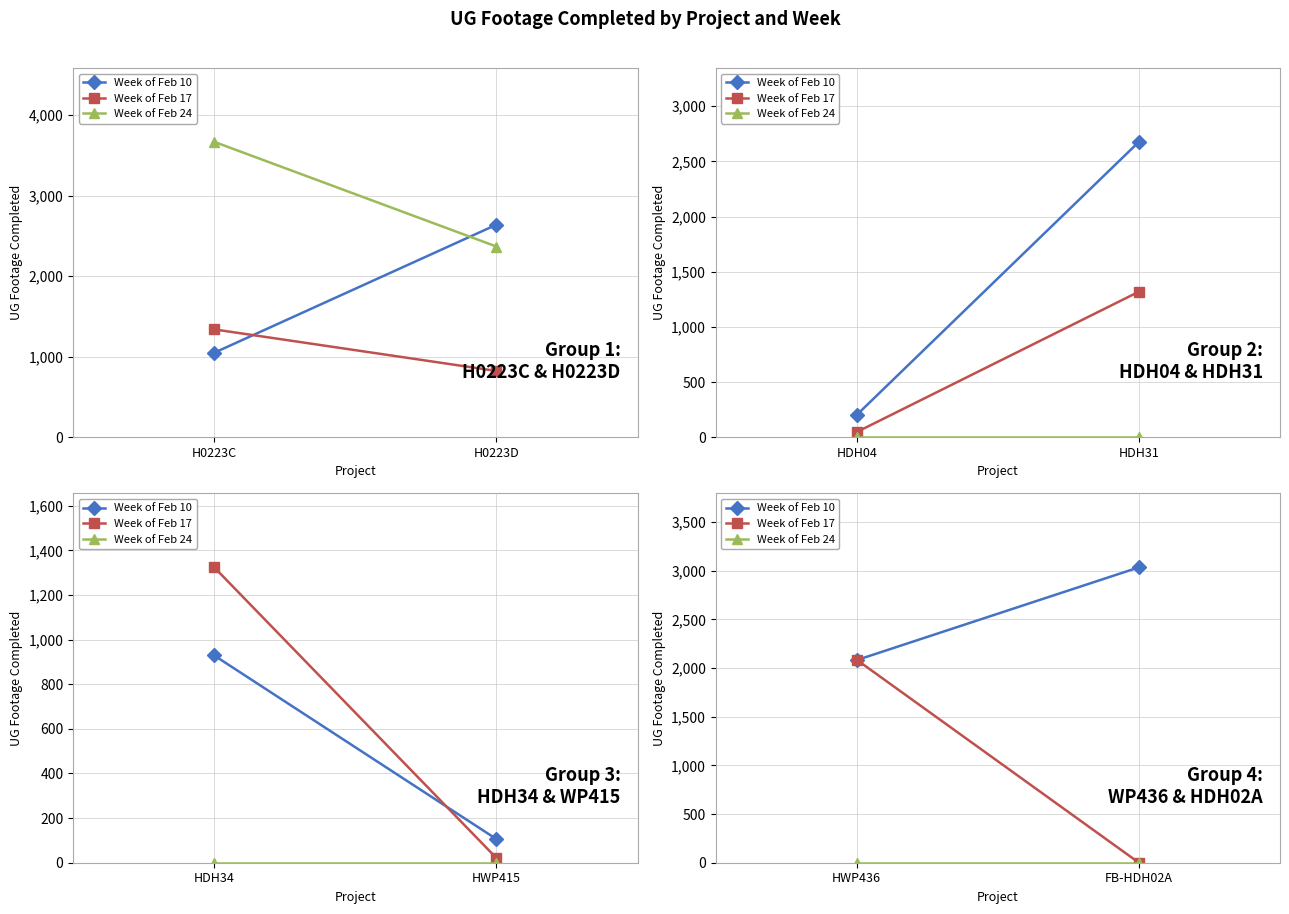

How many Week of Feb 10 values are between 2082 and 3035?

2